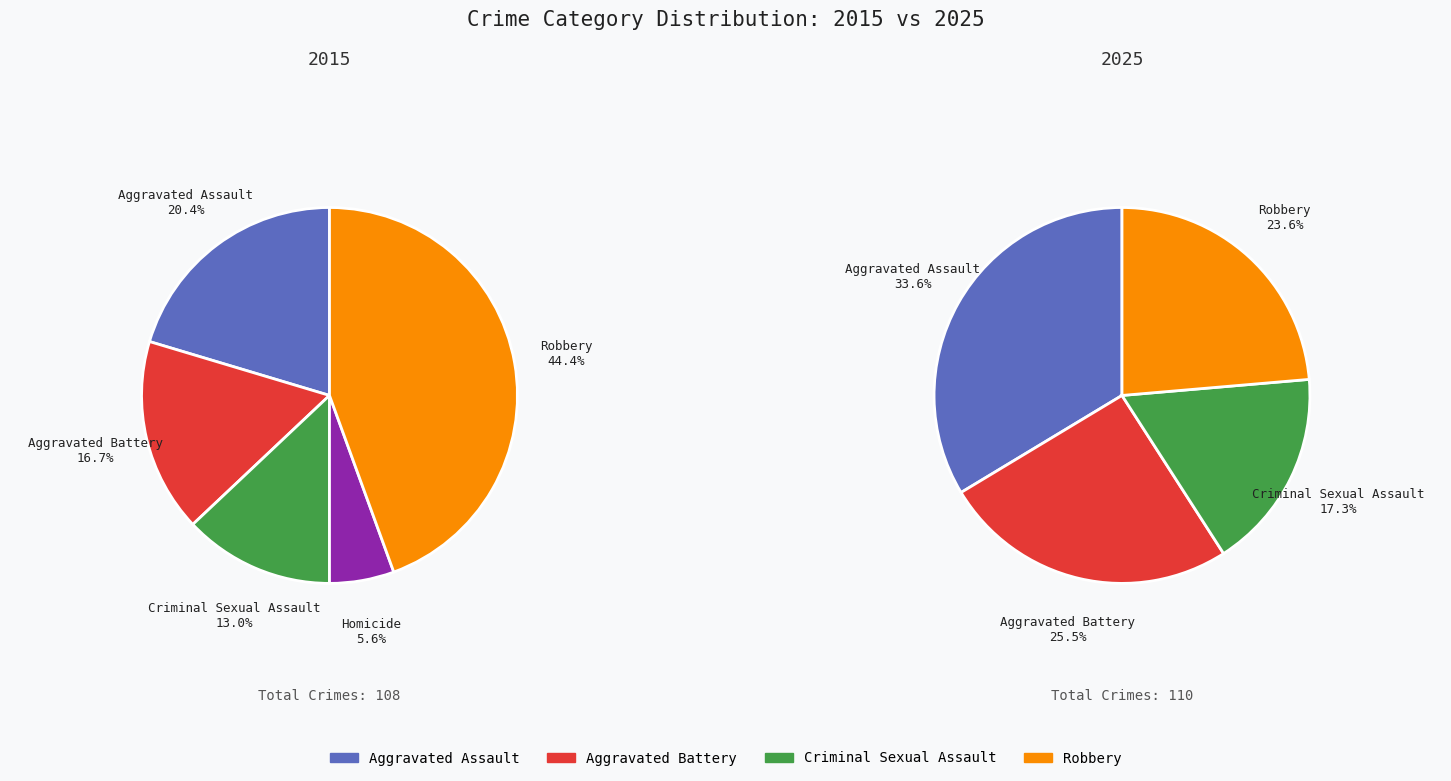

Which slice is the smallest?

Homicide